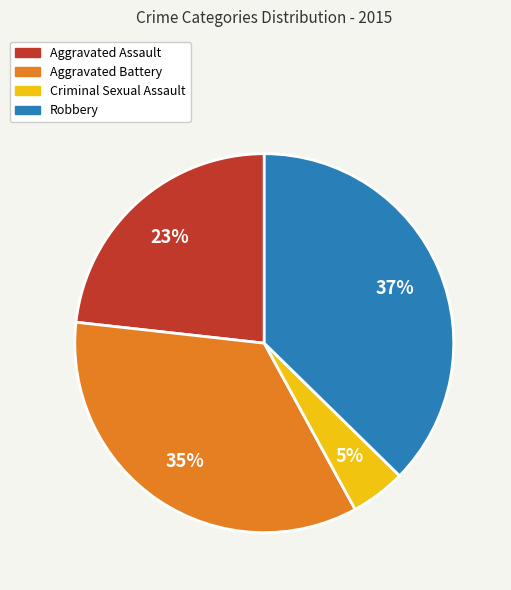

To the nearest percent, what percentage of the pie is Criminal Sexual Assault?

5%